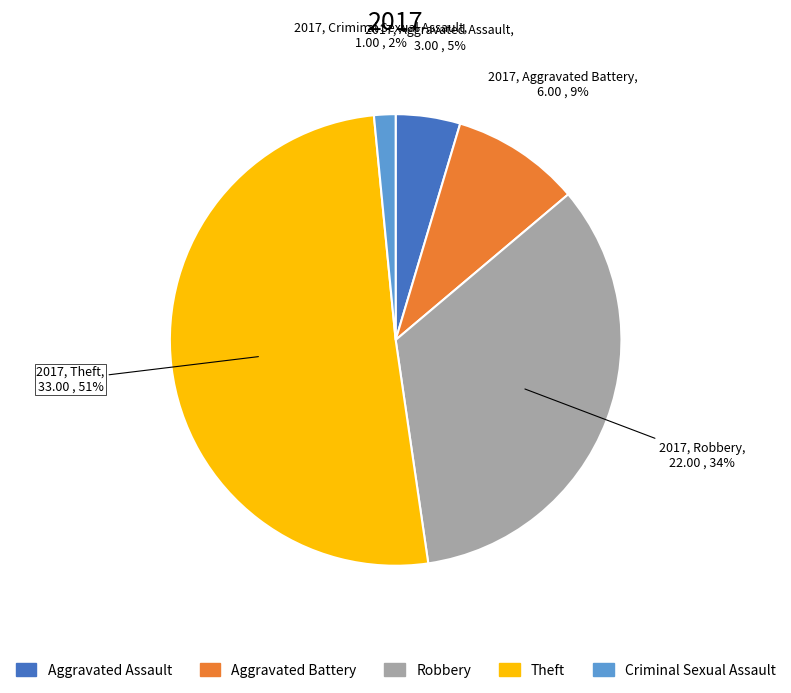

How many slices are in this pie chart?

5